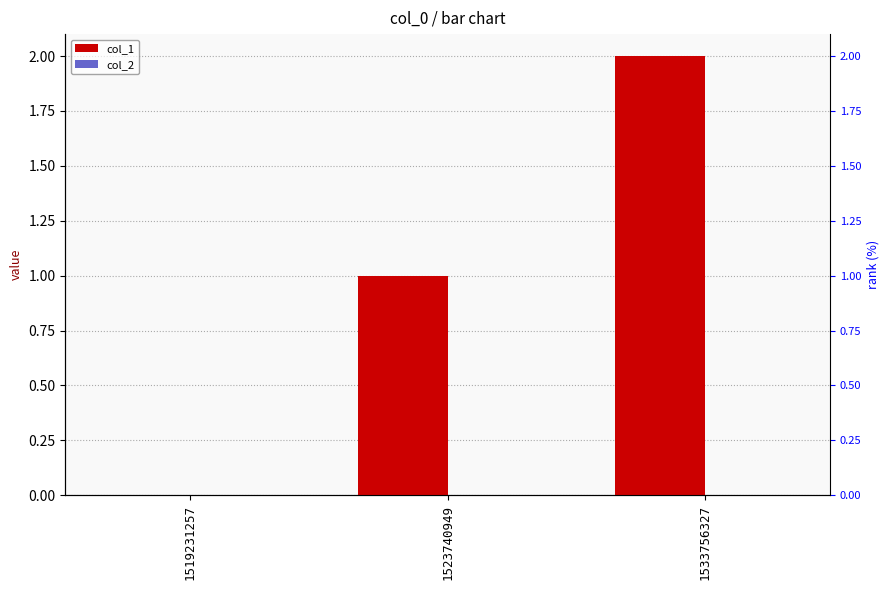

Between 1519231257 and 1523740949, which series saw the biggest shift?

col_1